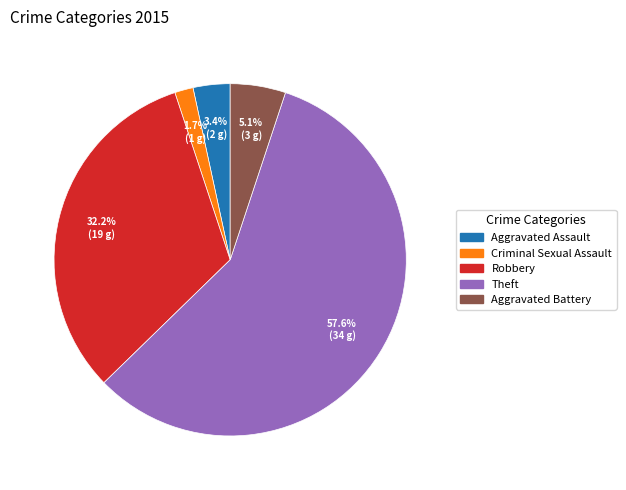

True or false: Criminal Sexual Assault accounts for 2% of the total.

True